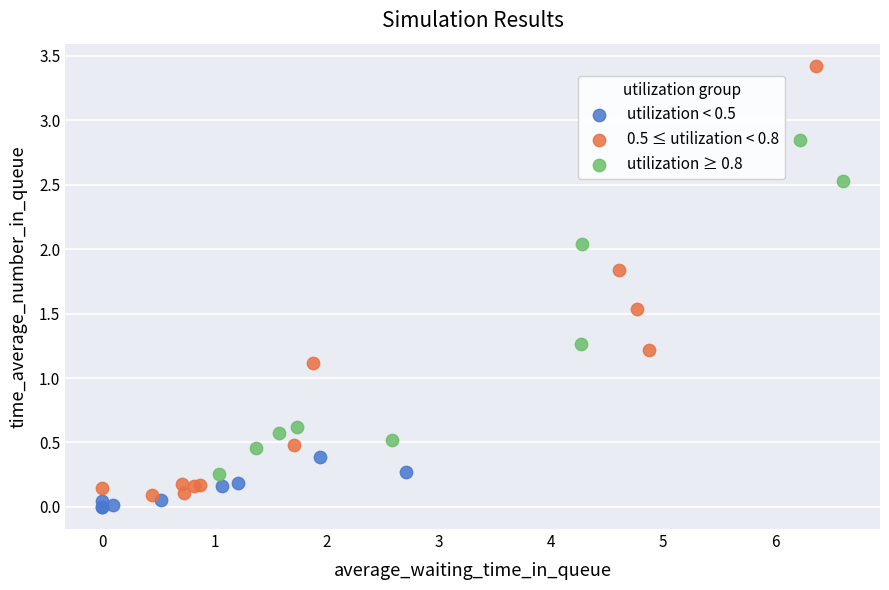

Which series contains the highest Y value?

0.5 ≤ utilization < 0.8